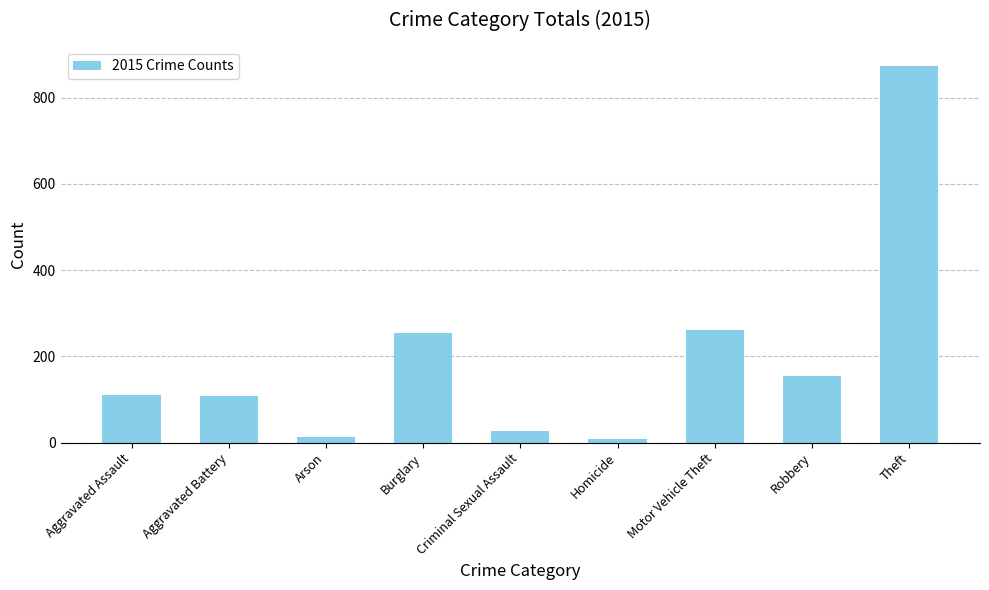

What is the approximate value at Motor Vehicle Theft, to the nearest 10?

260